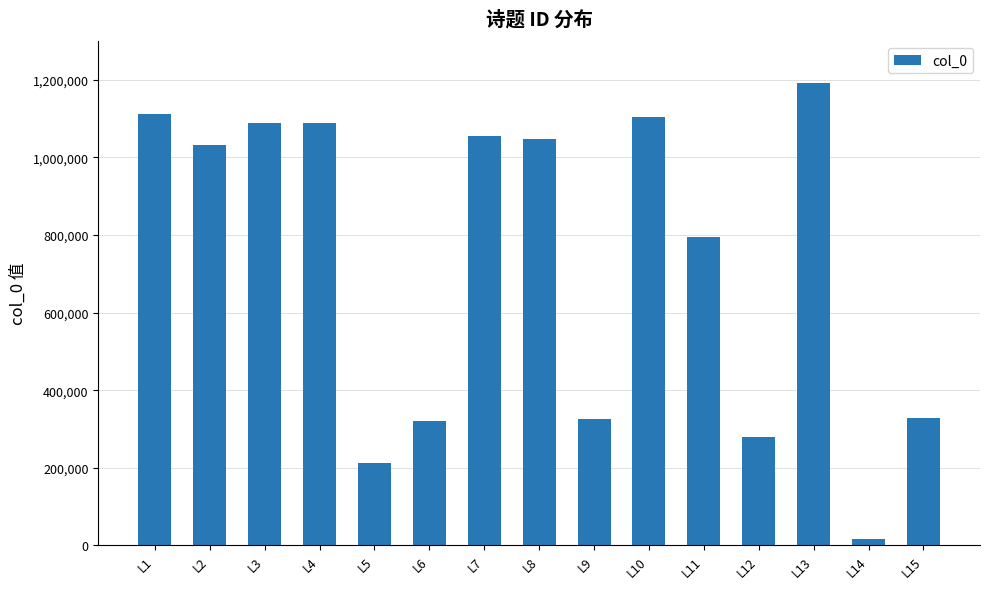

True or false: the data shows 81187 at L15.

False